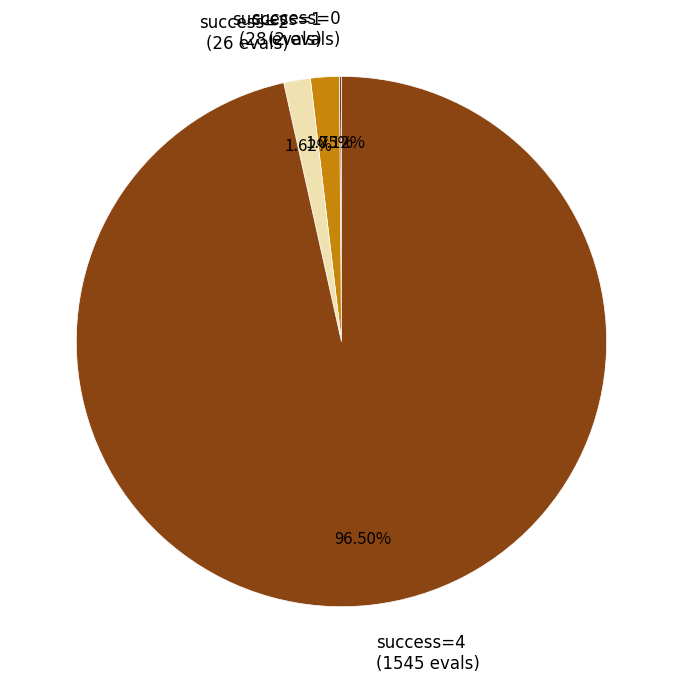

Combined, do success=4 (1545 evals) and success=1 (28 evals) account for over 50%?

Yes